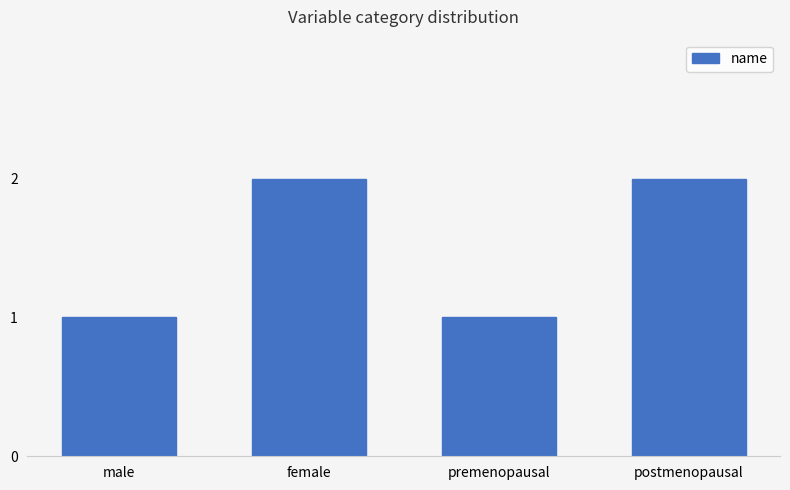

Reading left to right, what are all the values shown in this chart?

male=1	female=2	premenopausal=1	postmenopausal=2